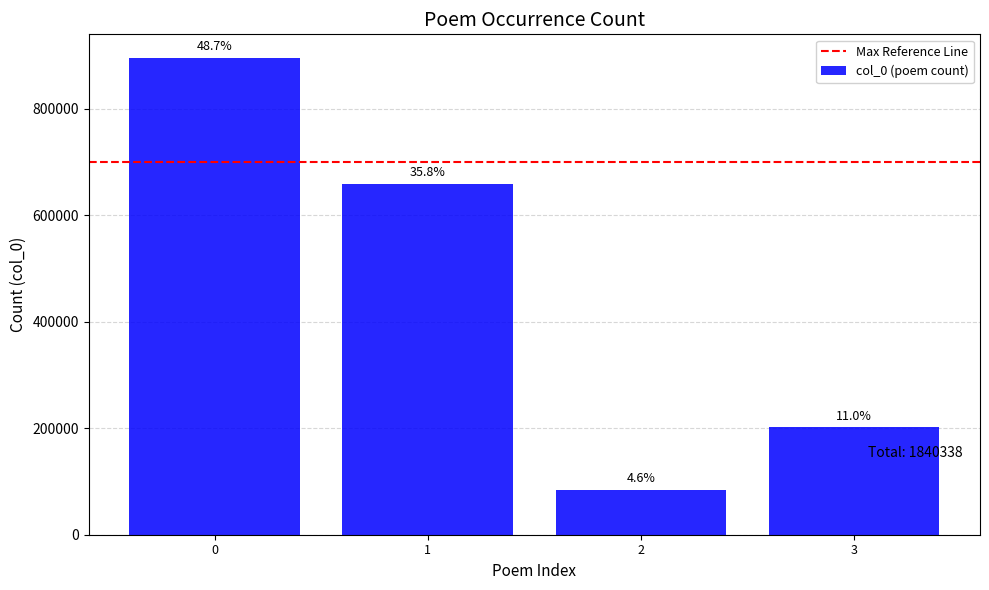

Count the values in the range 201536 to 895382.

3